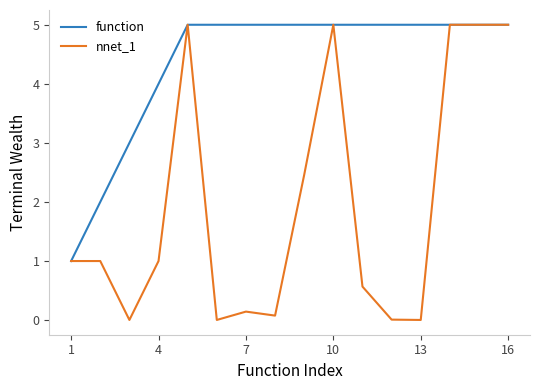

Rank the series by their average value, from highest to lowest.

function, nnet_1